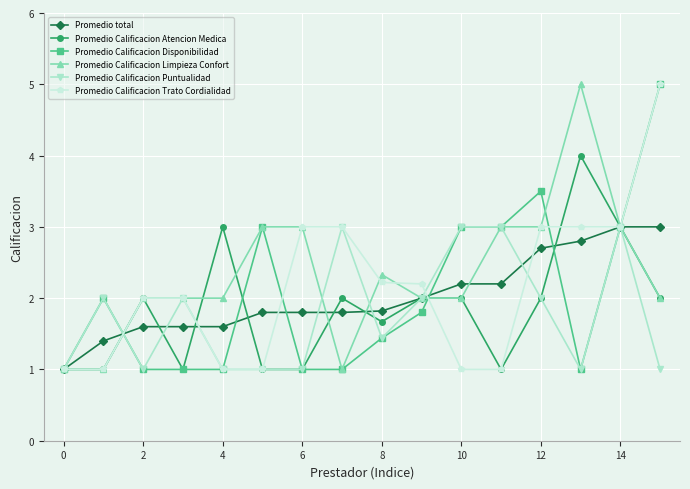

What is the lowest value of the Promedio Calificacion Limpieza Confort series?

1.0